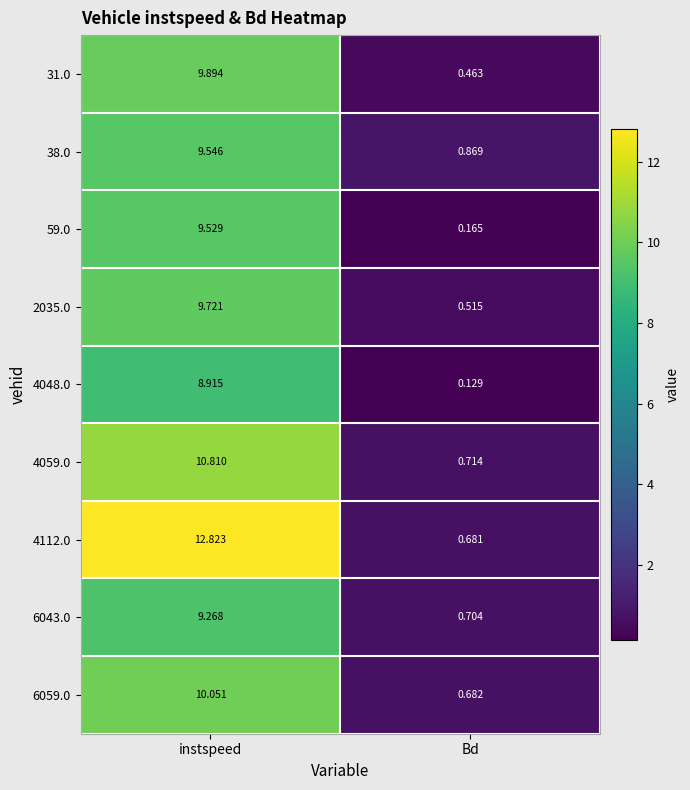

How many data points in 6059.0 are above 10?

1